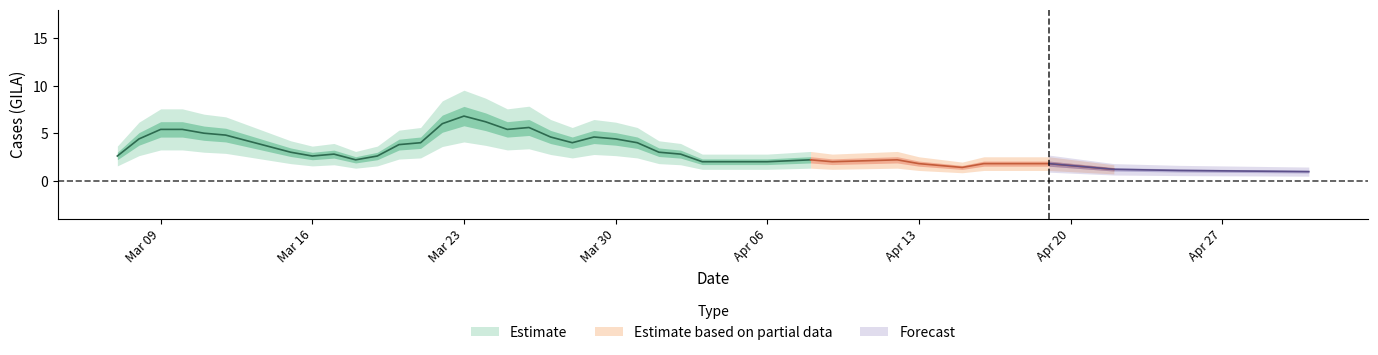

What is the change in value from 23 to 27?

-3